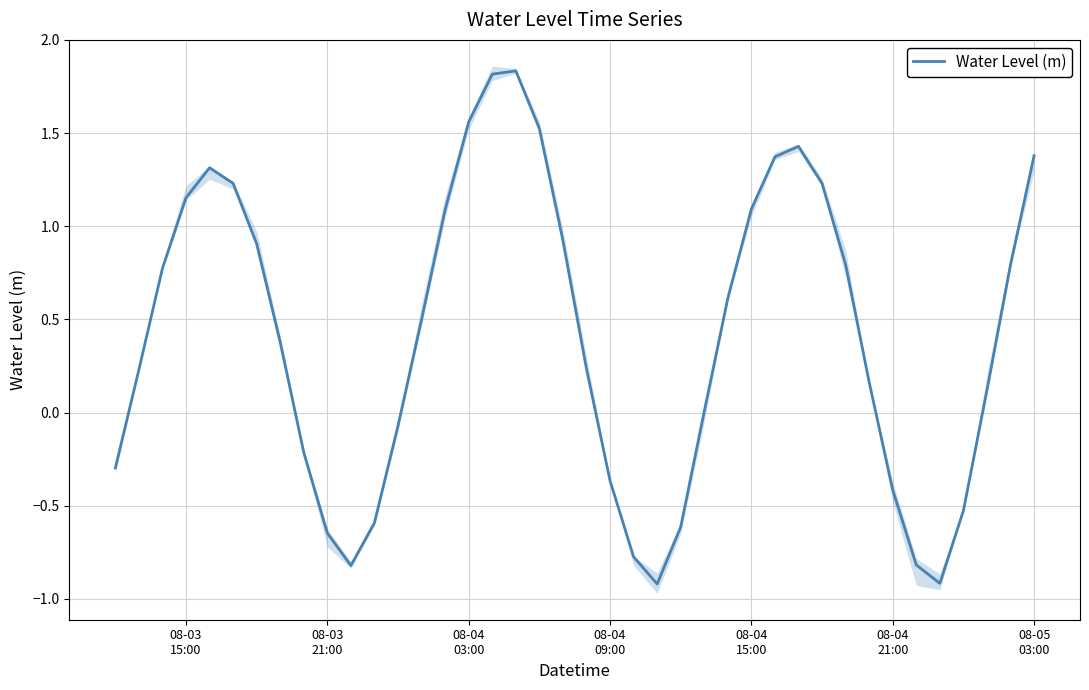

How many values are below zero?

14